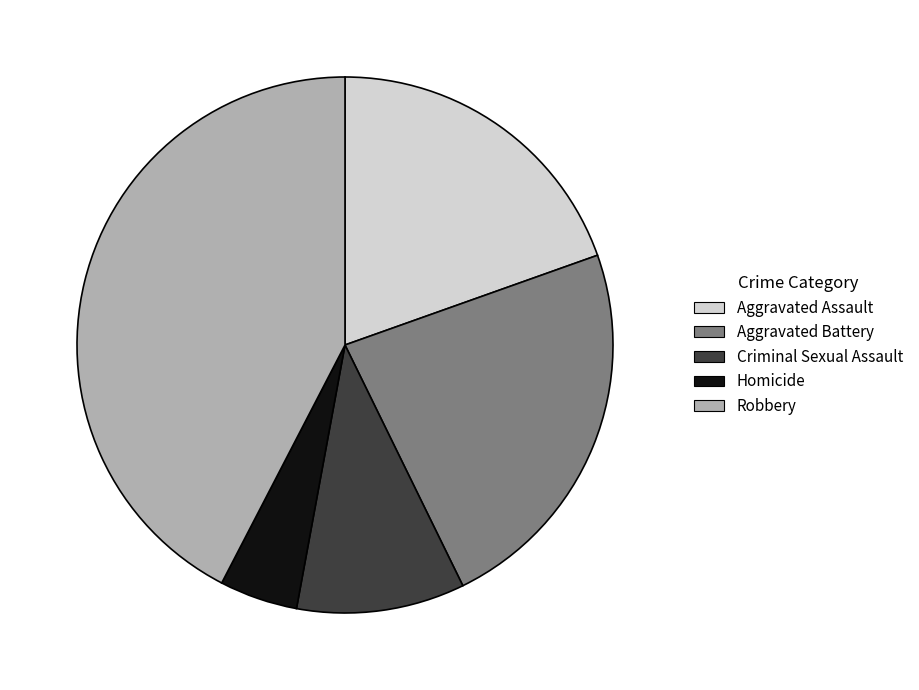

Approximately how many times larger is the value at Aggravated Assault compared to Robbery?

0.5